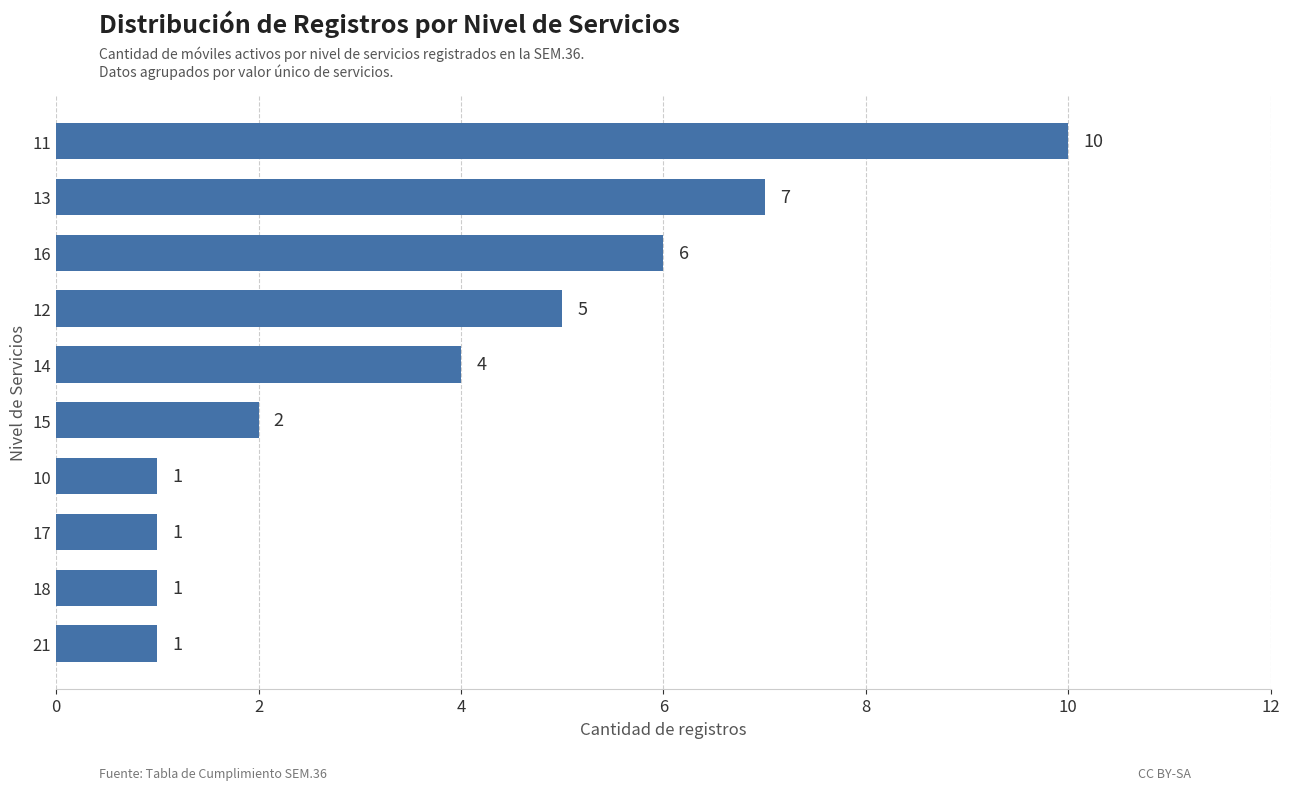

Are the bars grouped side by side (vs. stacked)?

No